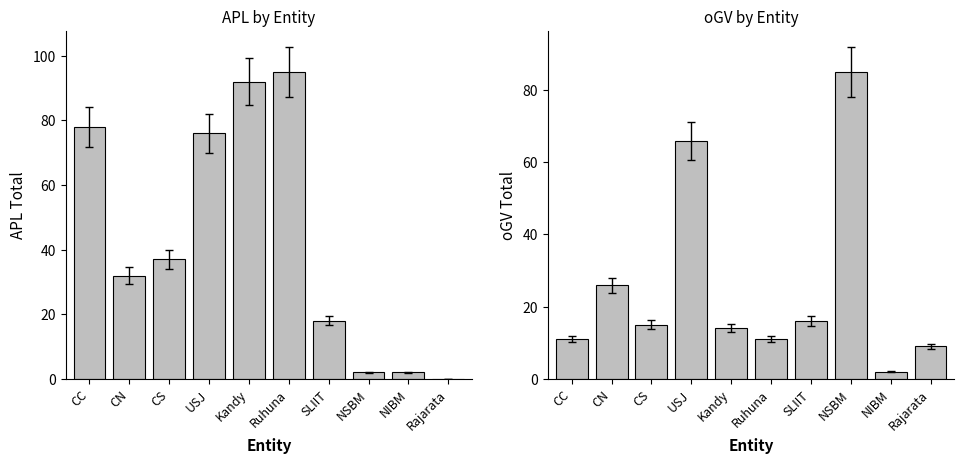

What is the maximum value for APL?

95